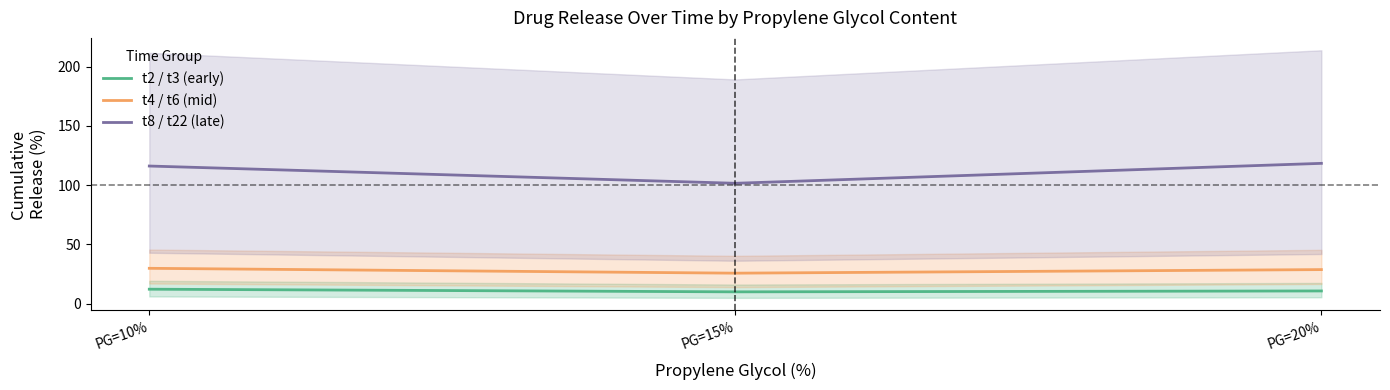

The t2 / t3 (early) series shows 3.5 at PG=20%. True or false?

False